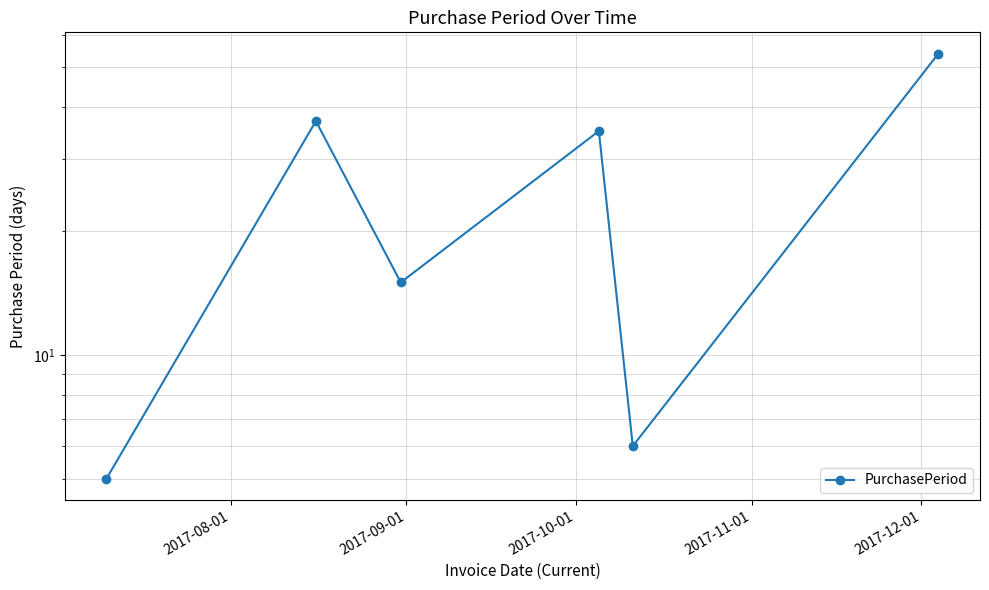

What is the difference between the maximum and second lowest values?

48